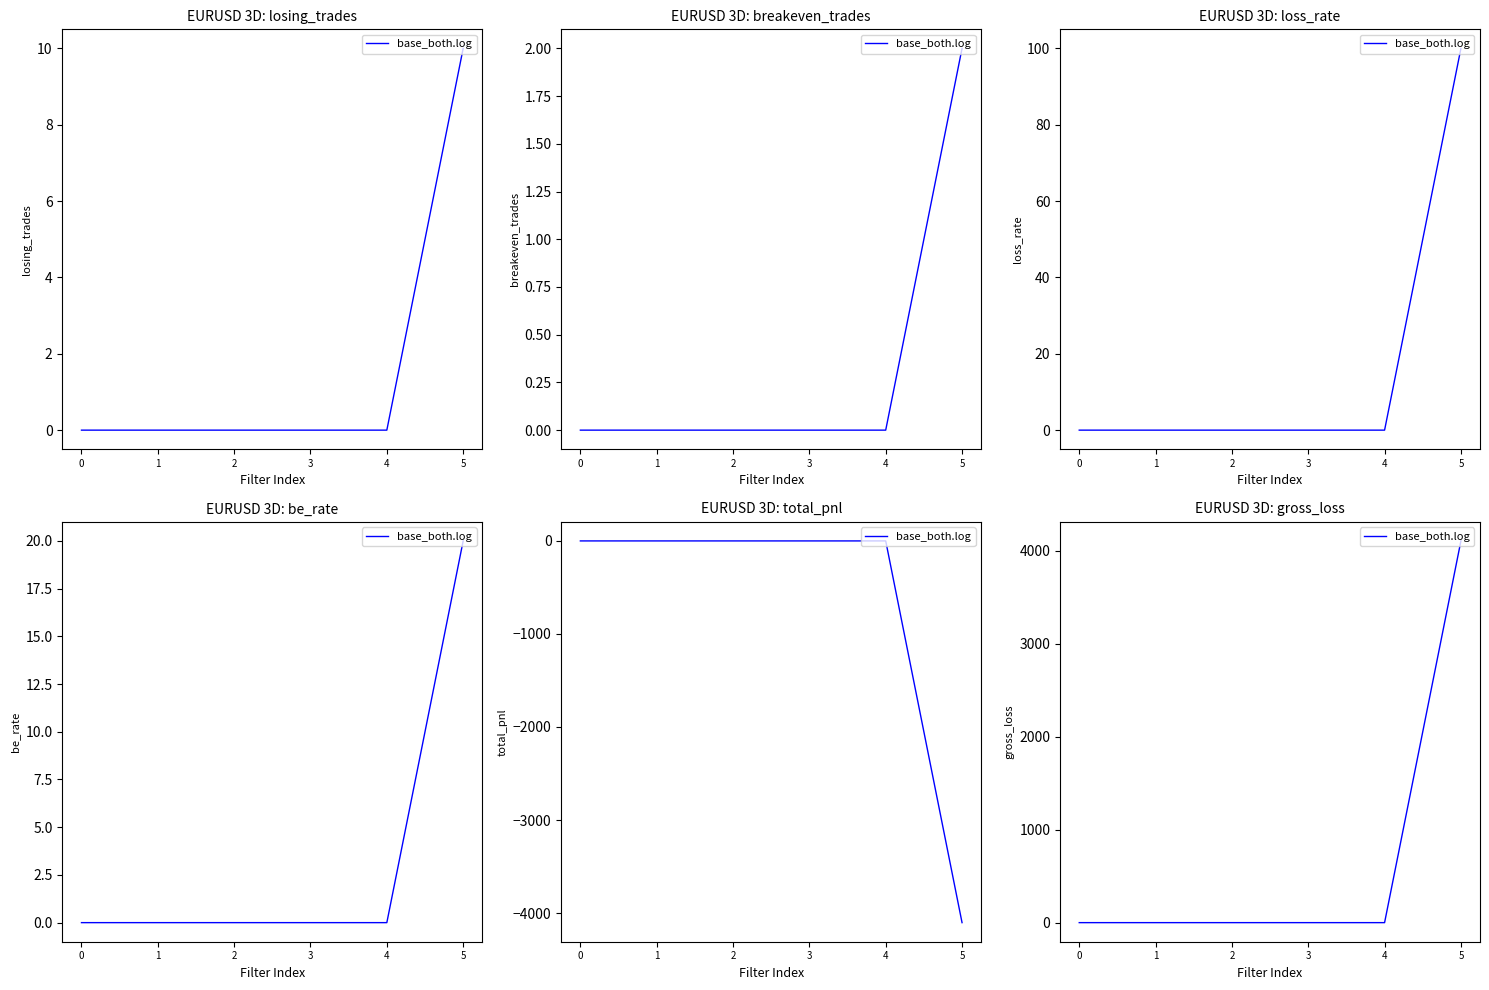

Reading left to right, list all the values displayed in this chart.

0.0	0.0	0.0	0.0	0.0	4103.3